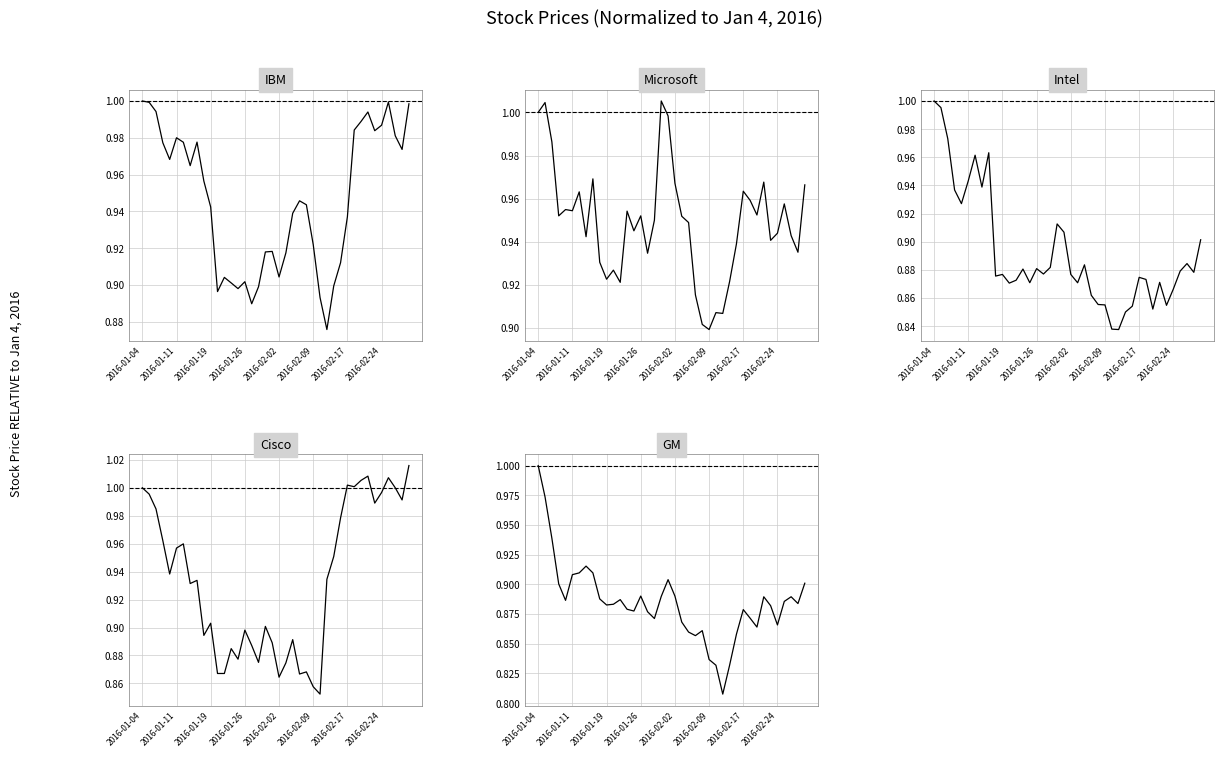

What is the value of the IBM point at the 2nd from the left?

1.0